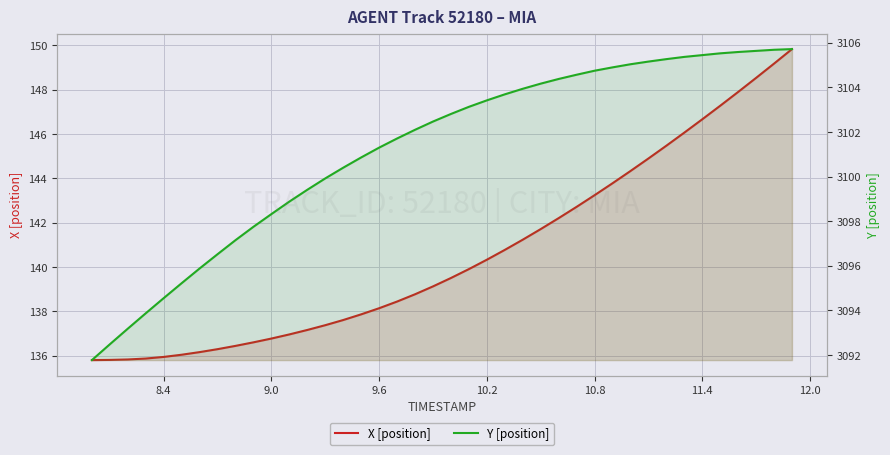

The value of X [position] at 11.4 is 240.7. True or false?

False